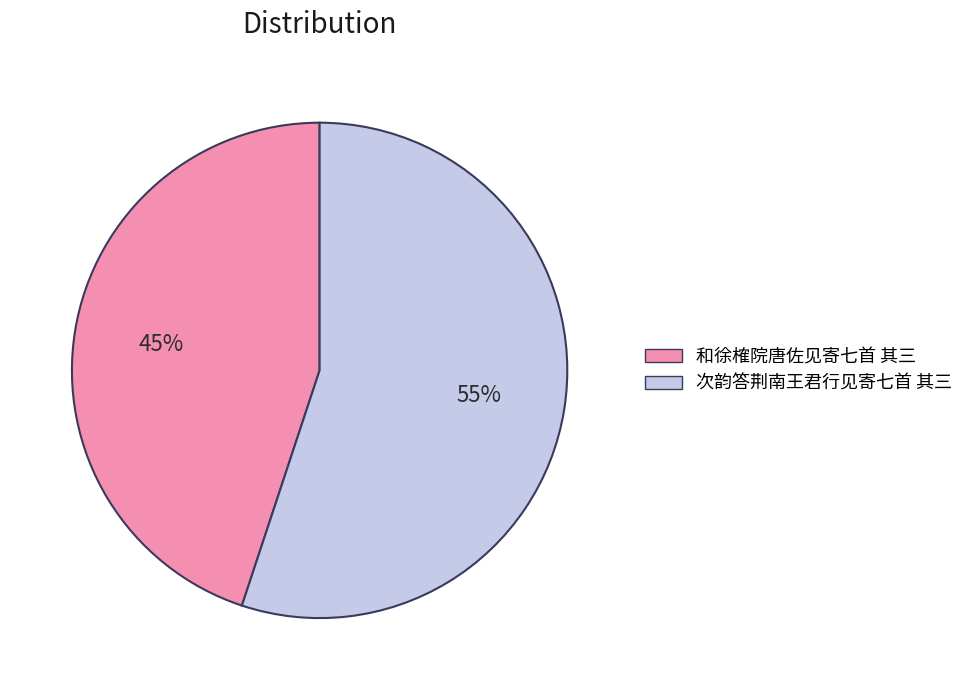

What is the ratio of the value at 和徐榷院唐佐见寄七首 其三 to the value at 次韵答荆南王君行见寄七首 其三?

0.8